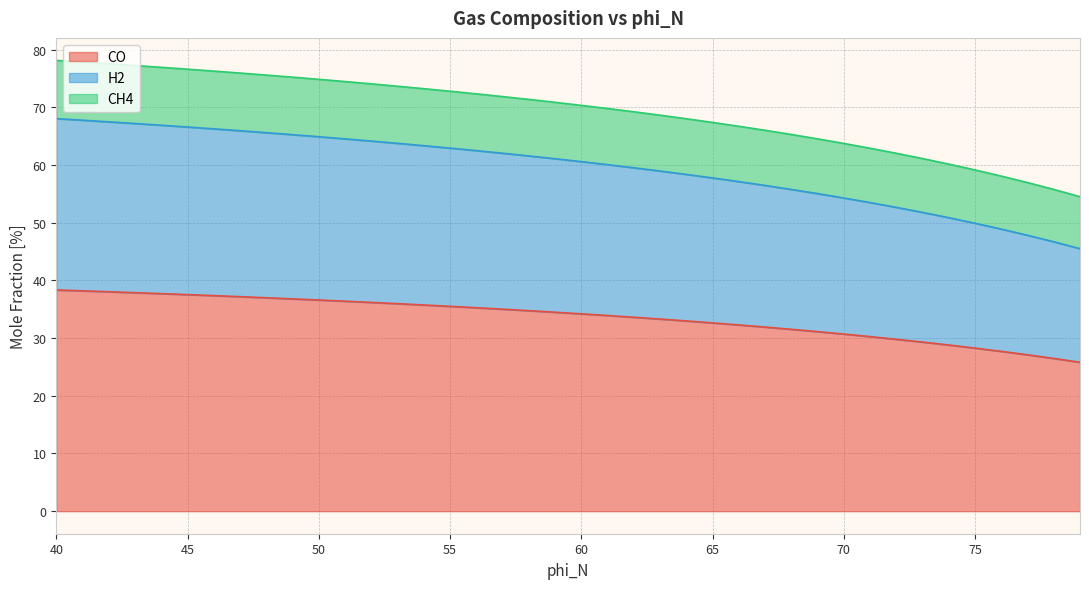

At which label is CH4 closest to 66?

67